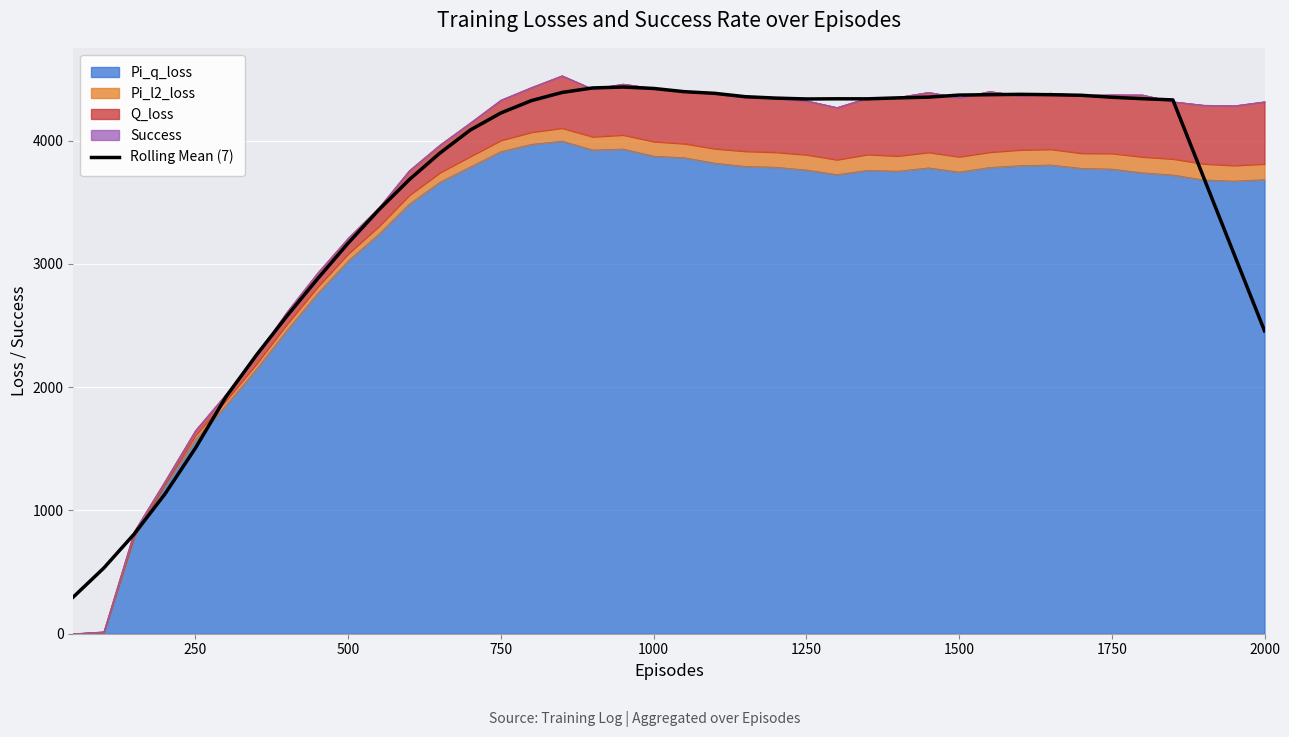

How many interior local valleys (lower than both neighbors) does the data have?

2